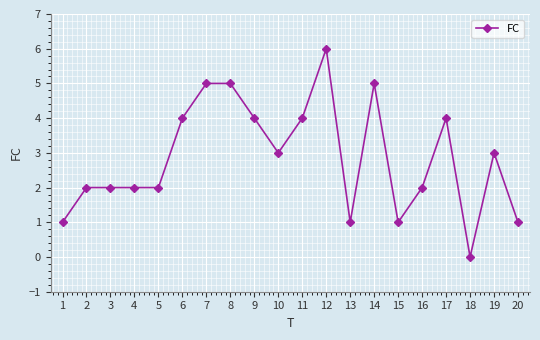

Reading left to right, transcribe all the data shown in this chart.

1	2	2	2	2	4	5	5	4	3	4	6	1	5	1	2	4	0	3	1